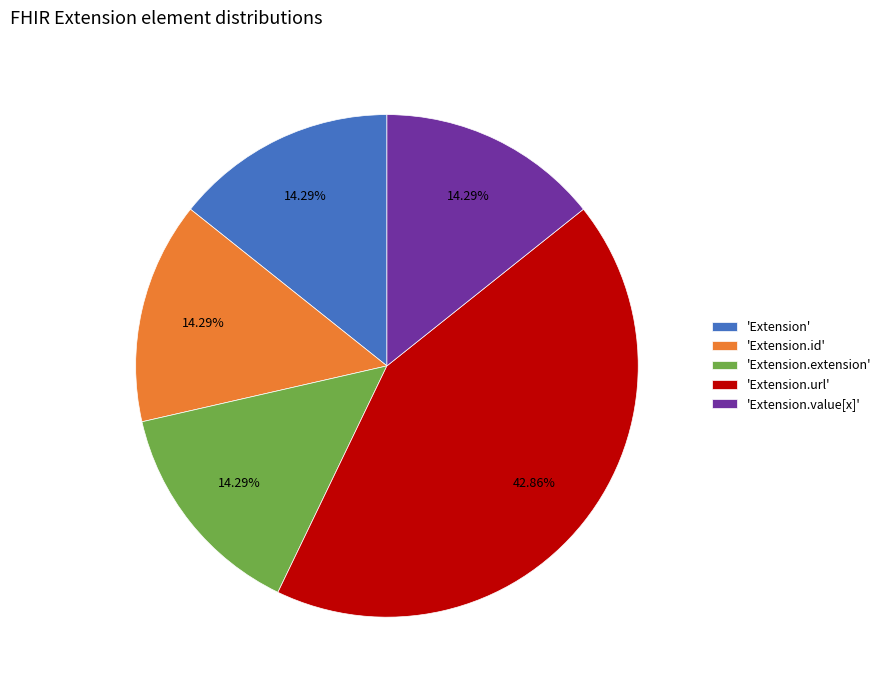

Combined, do 'Extension.value[x]' and 'Extension.extension' account for over 50%?

No